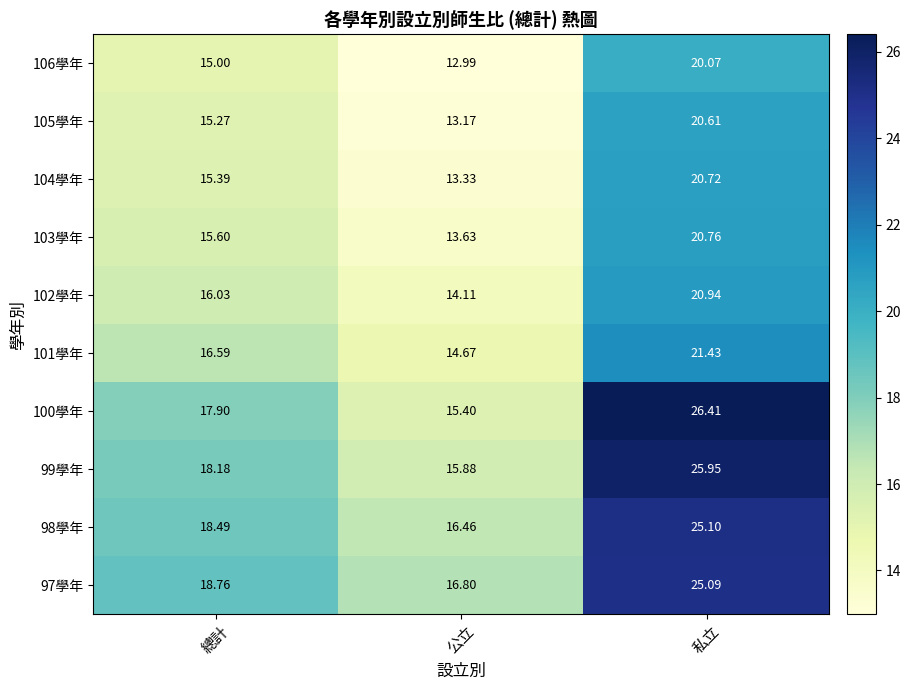

Is the value of 98學年 at 總計 greater than the value of 101學年 at 總計?

Yes